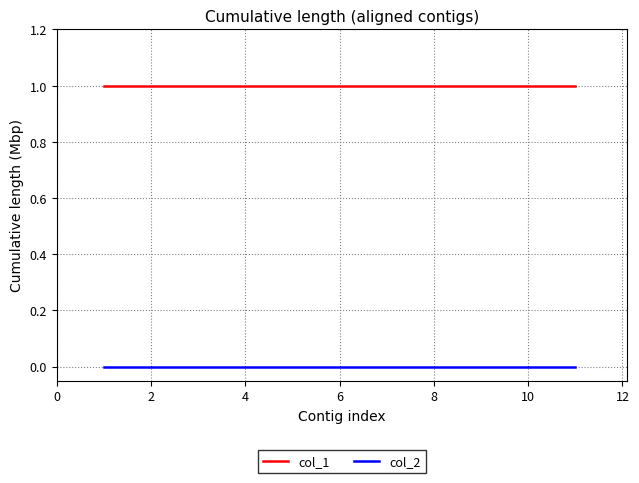

List the series in order of their peak value, lowest first.

col_2, col_1